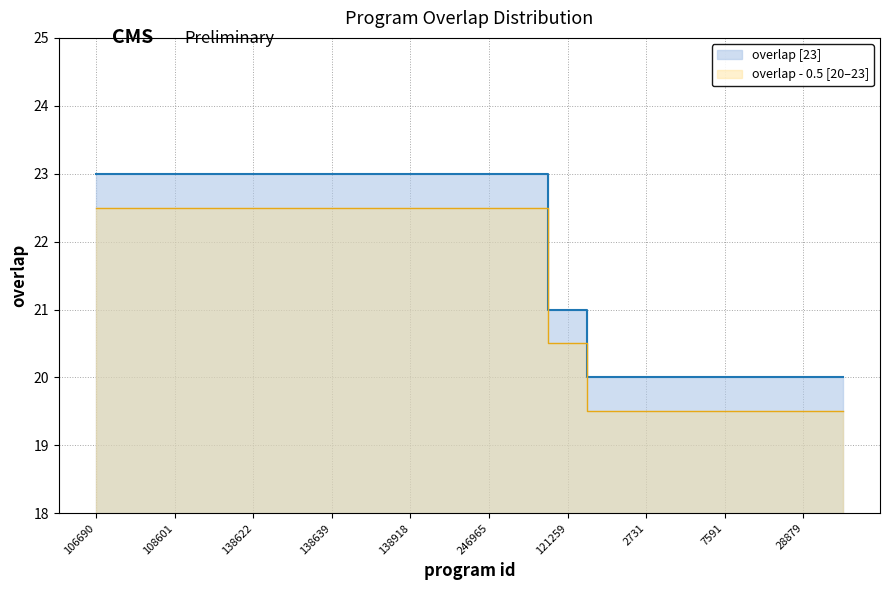

What is the smallest value displayed?

20